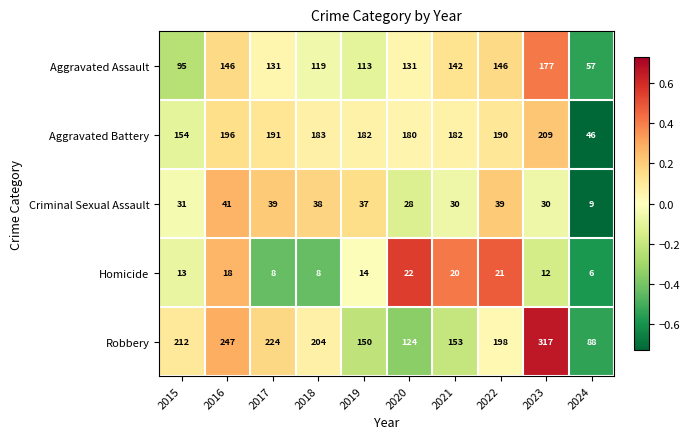

What is the smallest value displayed?

6